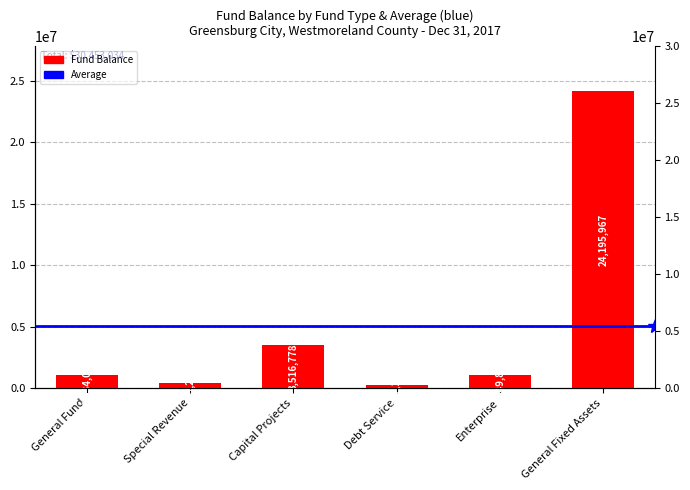

Does the chart contain any negative values?

No